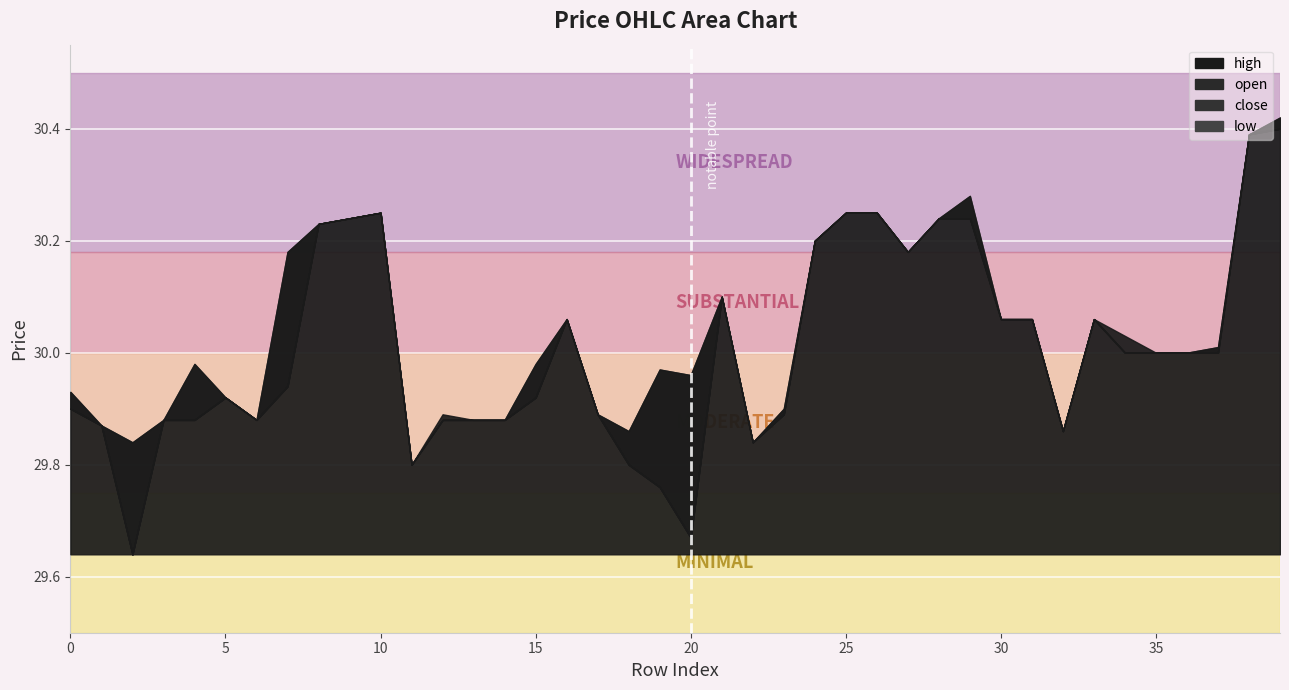

True or false: high and low intersect in this chart.

False